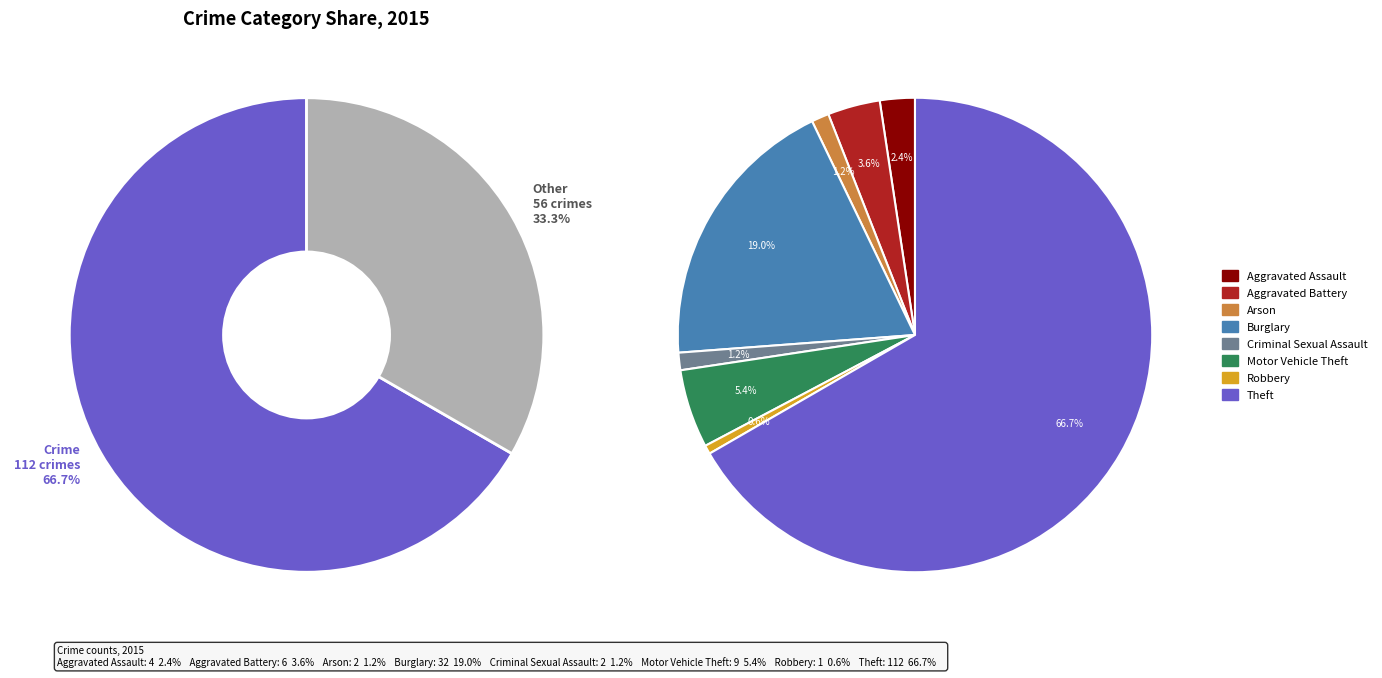

To the nearest percent, what is the combined percentage of Burglary and Motor Vehicle Theft?

24%